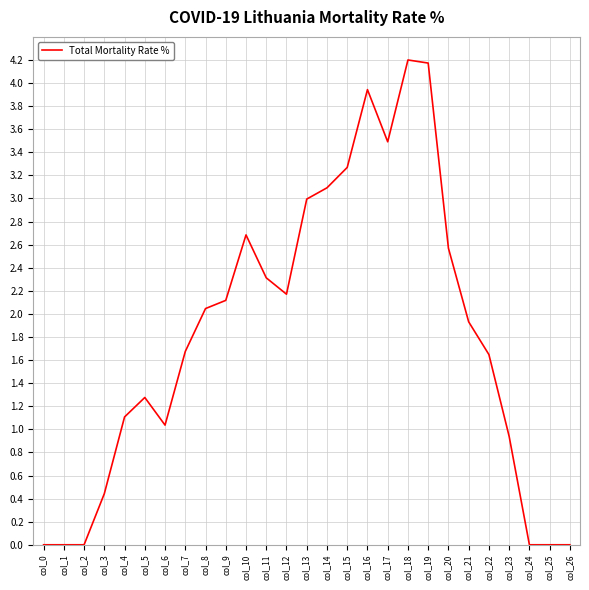

What is the change in value from col_9 to col_25?

-2.1